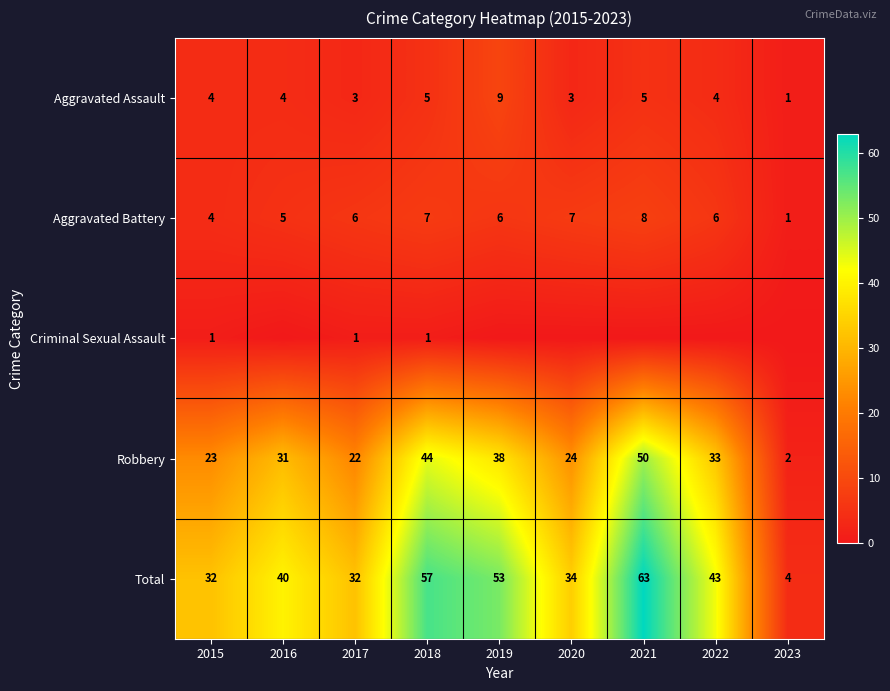

How many data points does each series have?

9